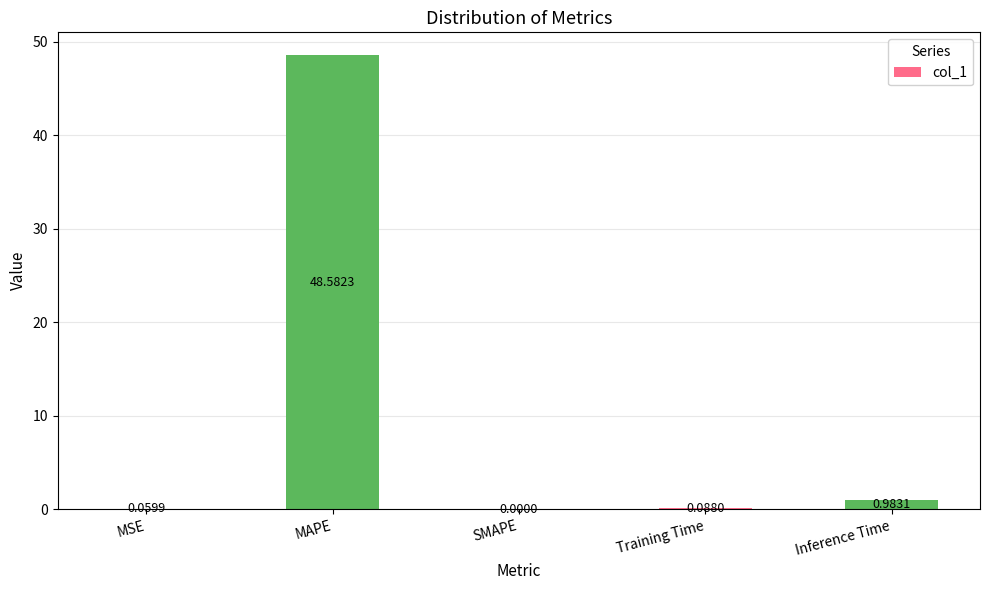

Where is the data nearest to the value 24?

Inference Time